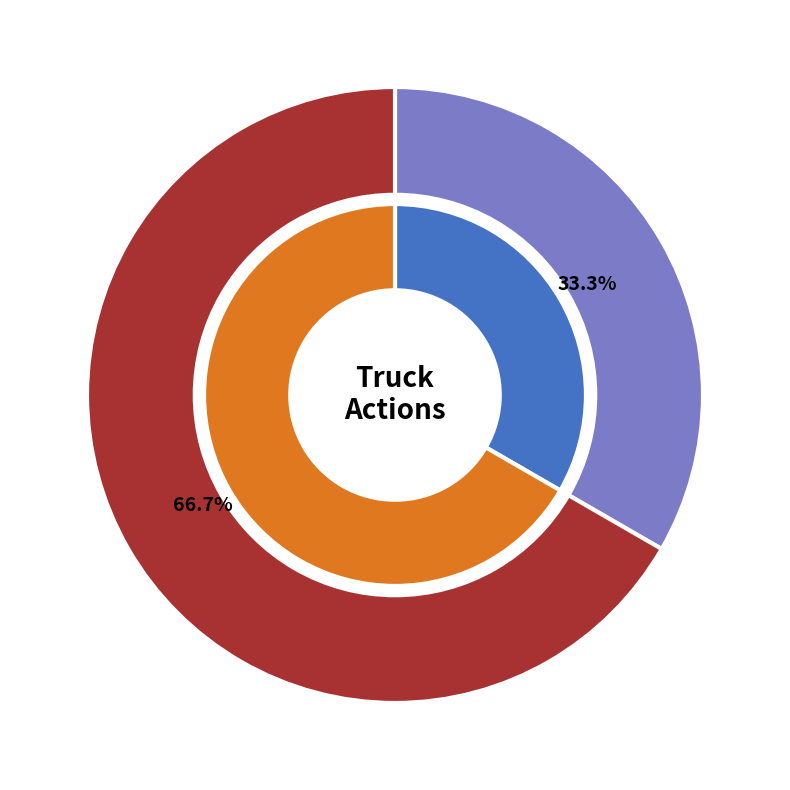

Combined, what portion of the pie is Truck 1 and Truck 0?

100.0%